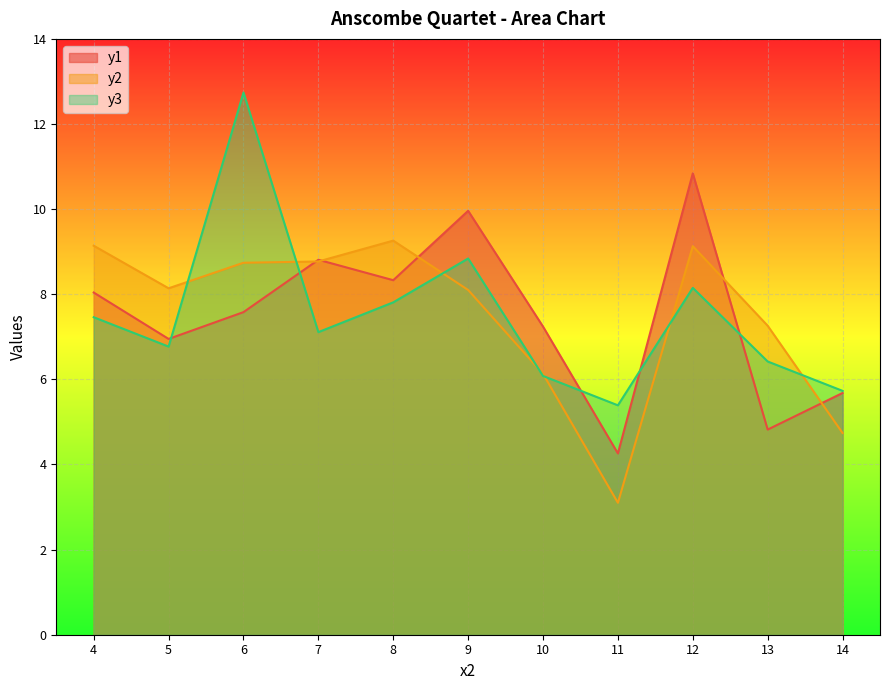

What is the value of the y2 point at the 7th from the left?

6.1